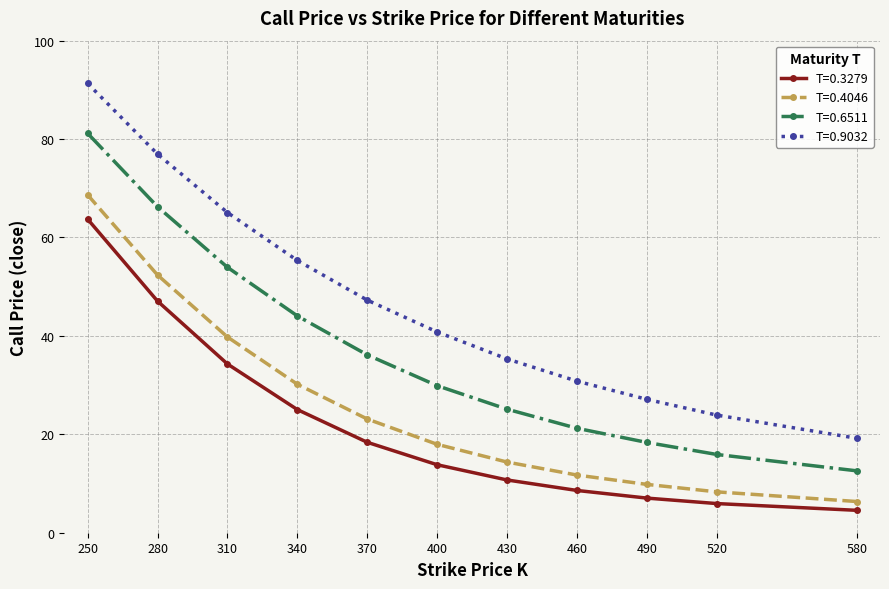

Reading left to right, what are all the values shown in this chart?

T=0.3279: 250=63.7	280=47.1	310=34.3	340=25.0	370=18.4	400=13.8	430=10.7	460=8.6	490=7.0	520=5.9	580=4.6
T=0.4046: 250=68.7	280=52.4	310=39.8	340=30.2	370=23.1	400=18.0	430=14.4	460=11.7	490=9.8	520=8.3	580=6.3
T=0.6511: 250=81.2	280=66.2	310=53.9	340=44.1	370=36.1	400=29.9	430=25.1	460=21.2	490=18.3	520=15.9	580=12.6
T=0.9032: 250=91.3	280=76.9	310=65.1	340=55.3	370=47.3	400=40.8	430=35.3	460=30.8	490=27.1	520=23.9	580=19.2